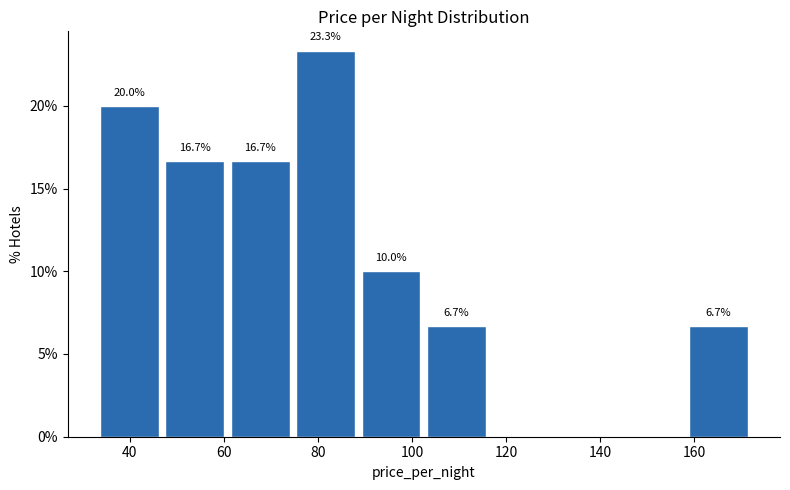

Which range on the x-axis has the tallest bar?

74 to 88